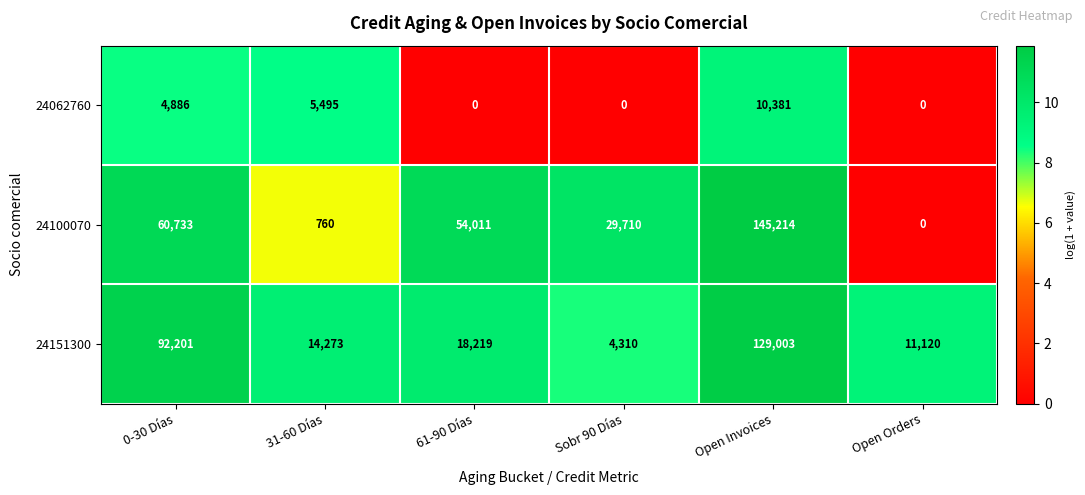

What is the difference between the 24062760 values at 31-60 Días and Open Orders?

5495